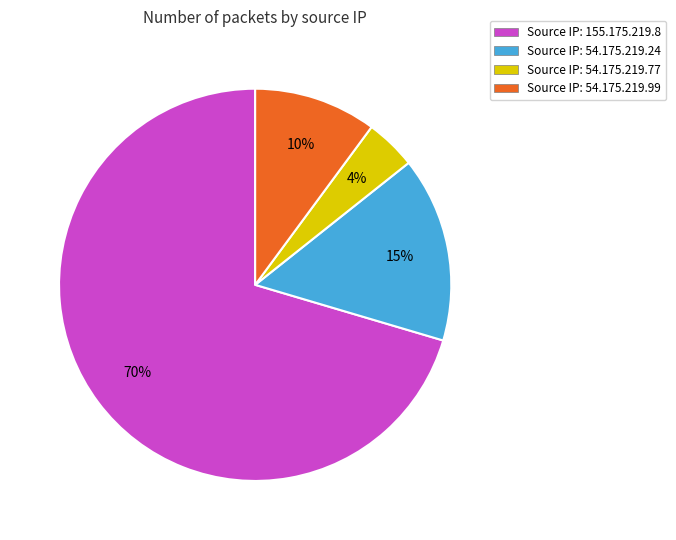

Does any single category account for the majority?

Yes